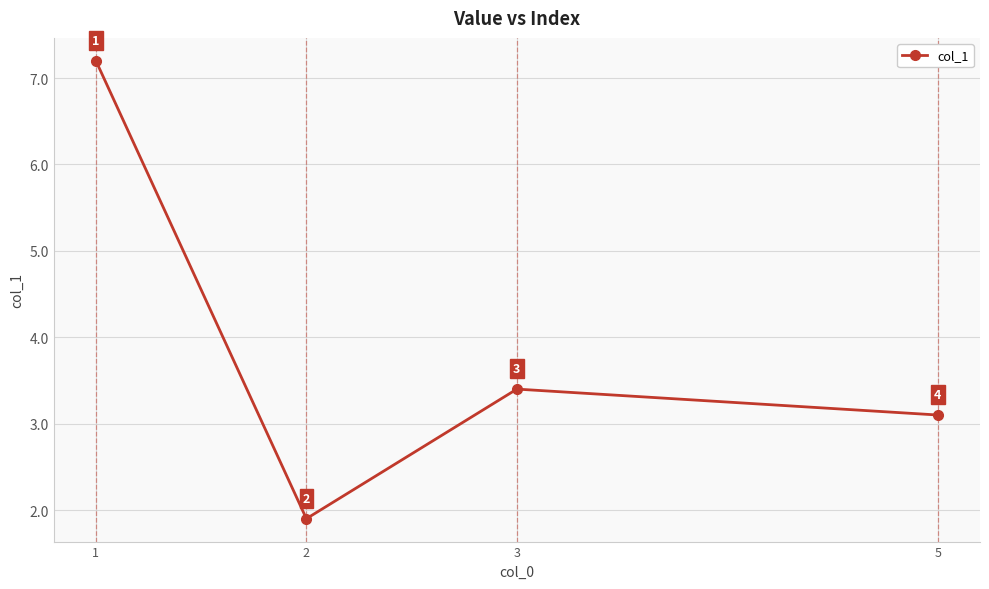

The chart shows a value of 2.4 at 1. True or false?

False